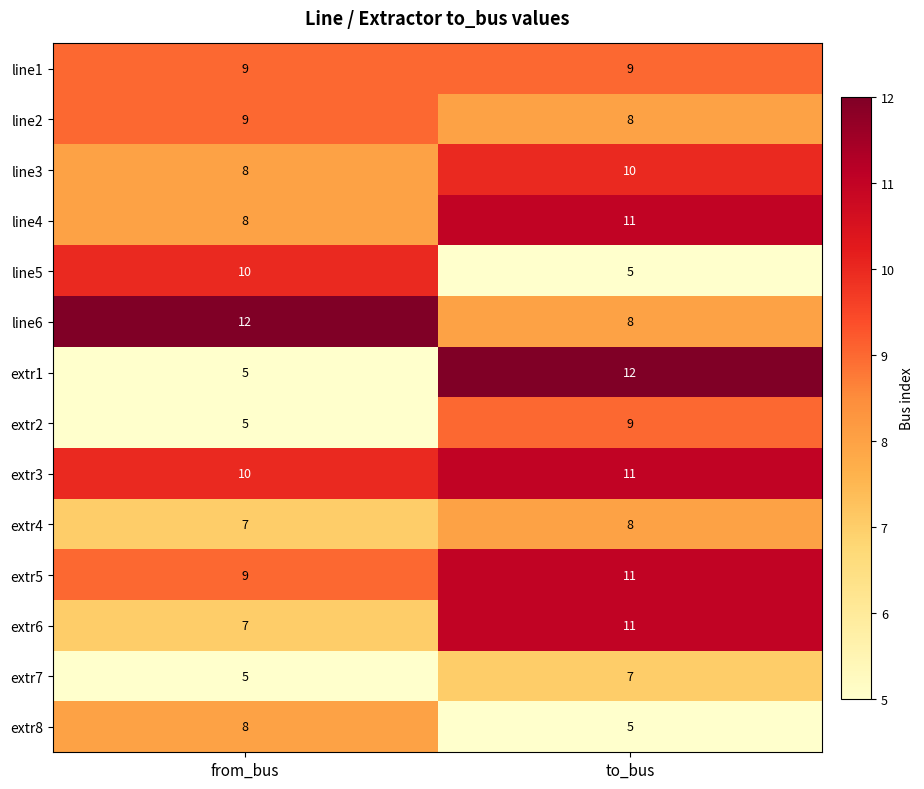

The line6 series shows 8 at to_bus. True or false?

True